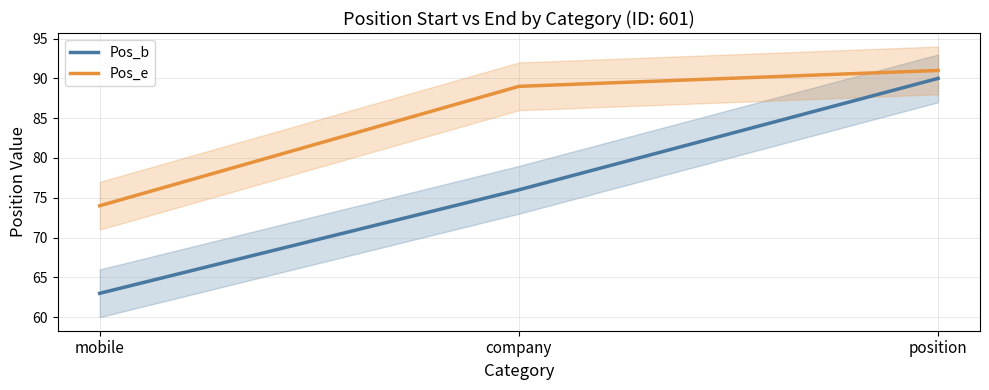

Reading left to right, list all the values displayed in this chart.

Pos_b: mobile=63	company=76	position=90
Pos_e: mobile=74	company=89	position=91